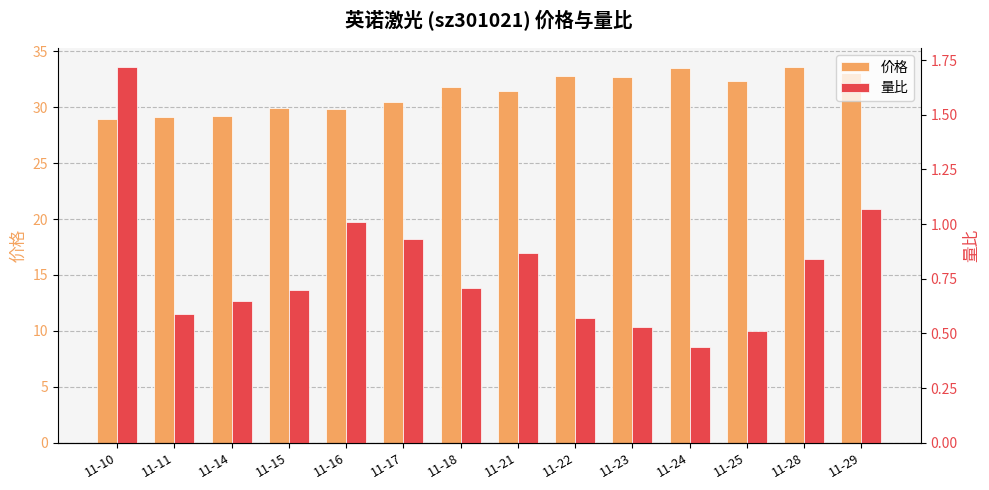

The 量比 series shows 1.1 at 11-29. True or false?

True